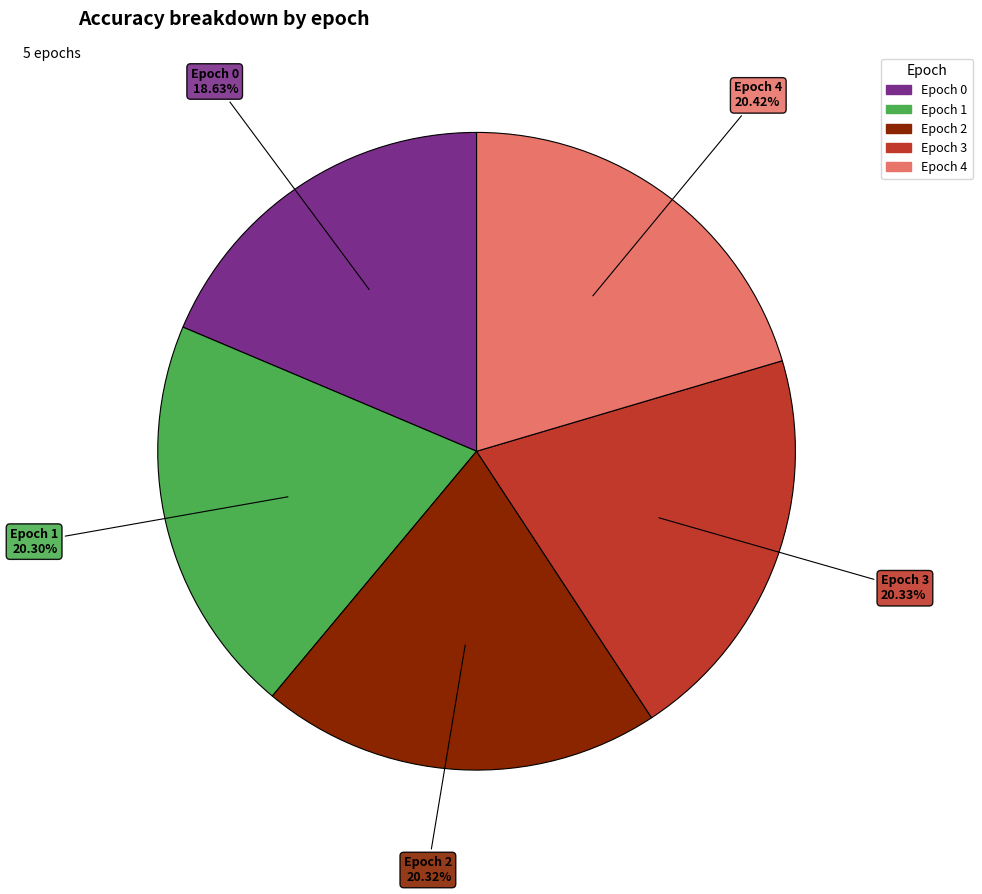

How many slices are in this pie chart?

5